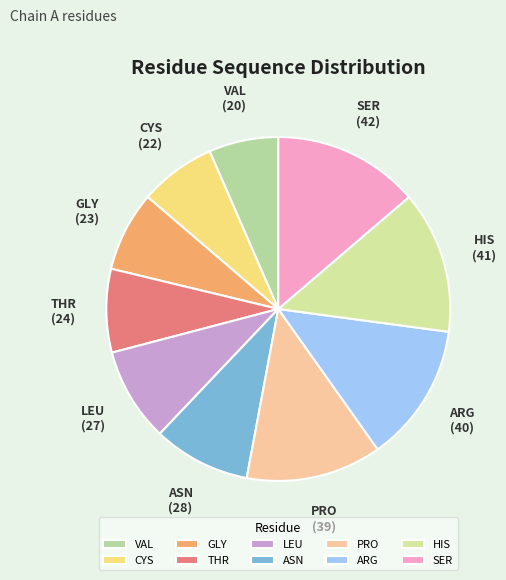

Between THR and CYS, which is larger?

THR